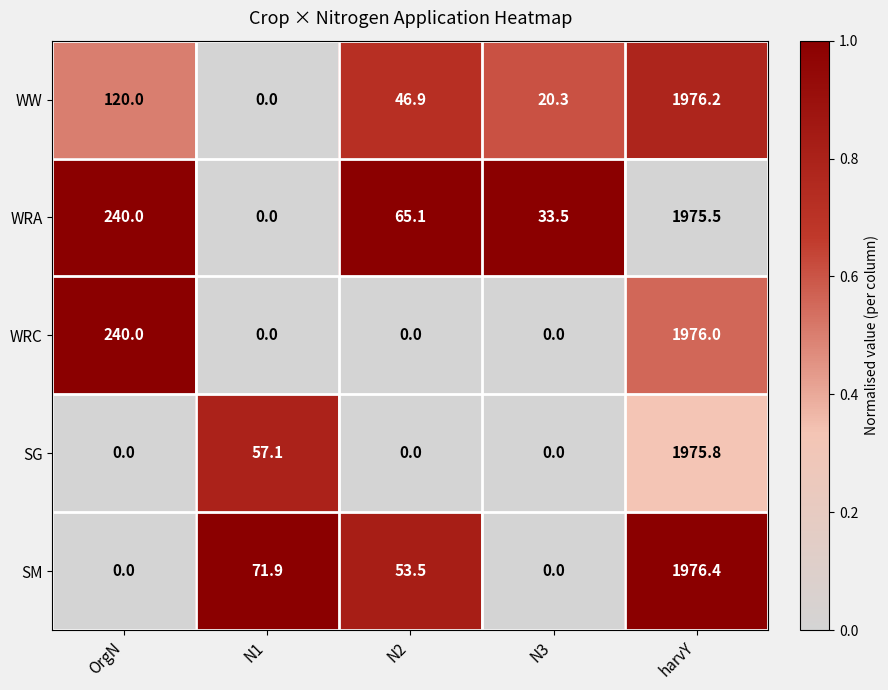

Which series has the widest spread of values?

SM